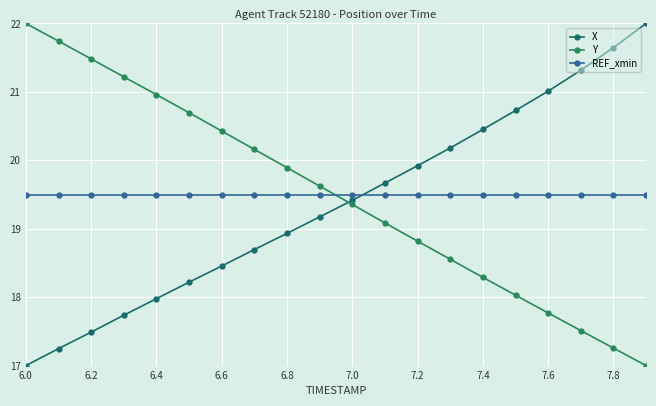

How many lines are shown in the chart?

3